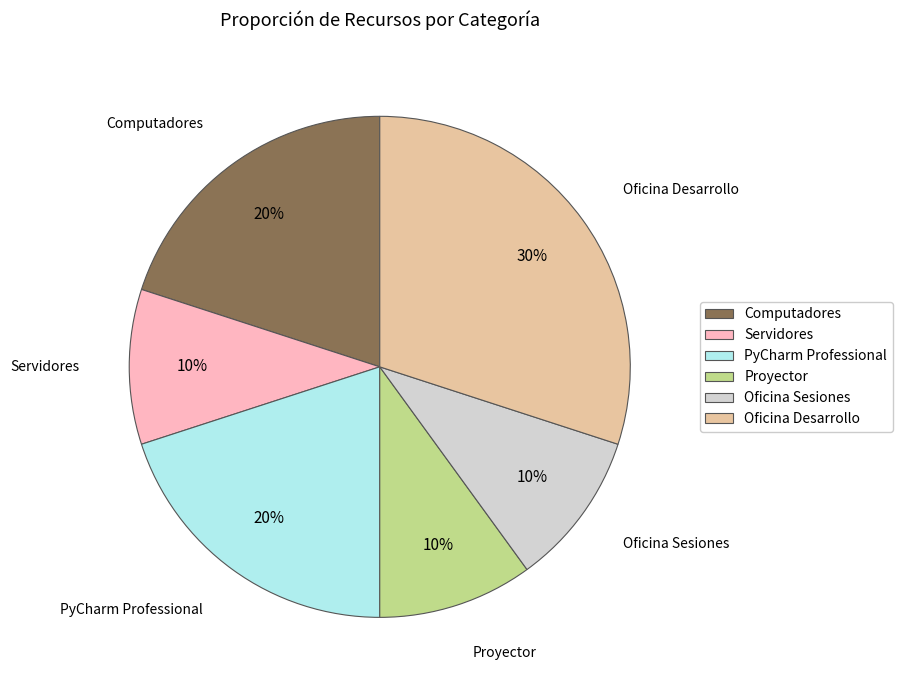

Count the number of slices in the pie.

6